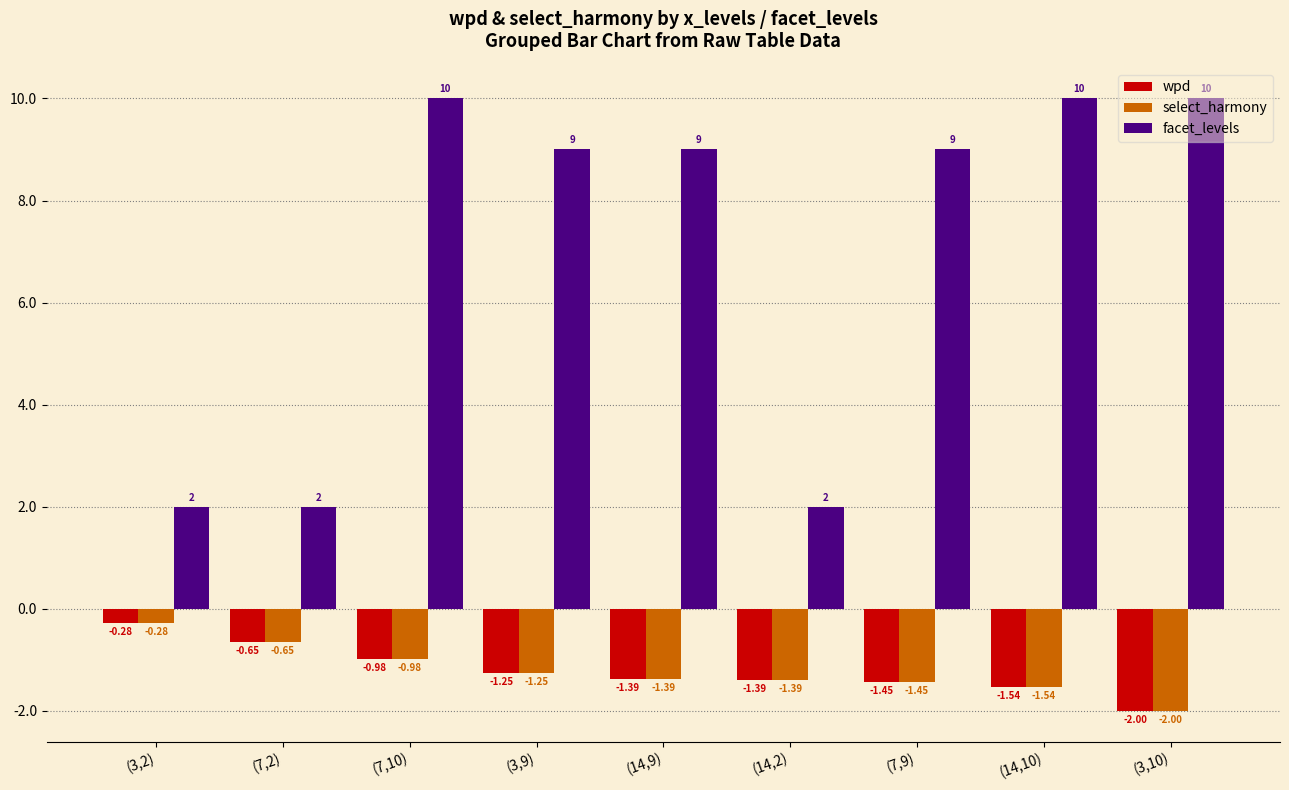

What position from the left is (7,9)?

7